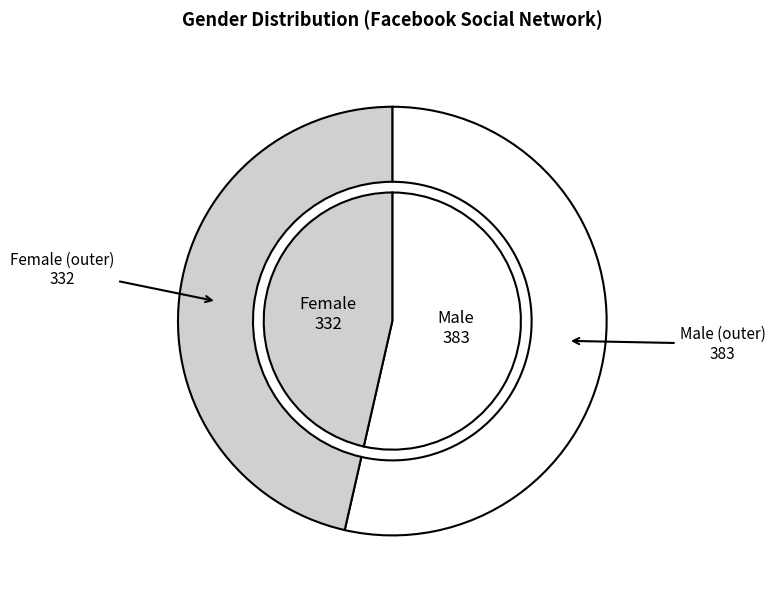

What is the largest slice in the pie chart?

Male